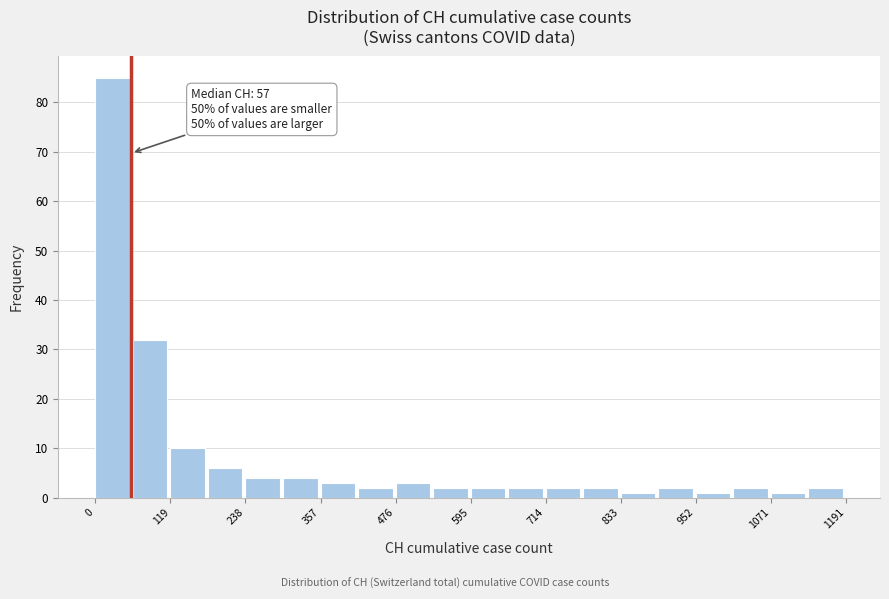

Around what value on the x-axis is the tallest bar? Give the approximate position of its centre, as read against the axis.

20